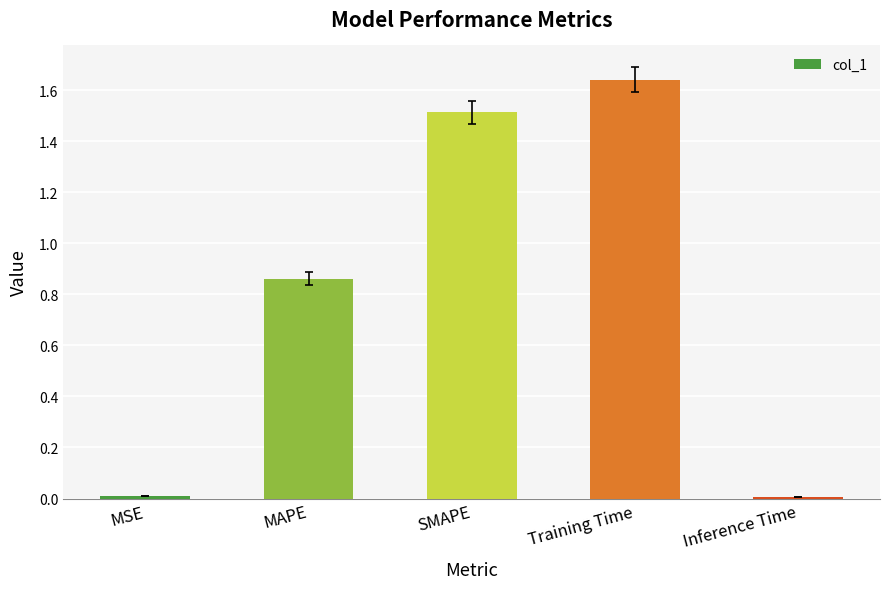

Which label corresponds to the largest value in the chart?

Training Time